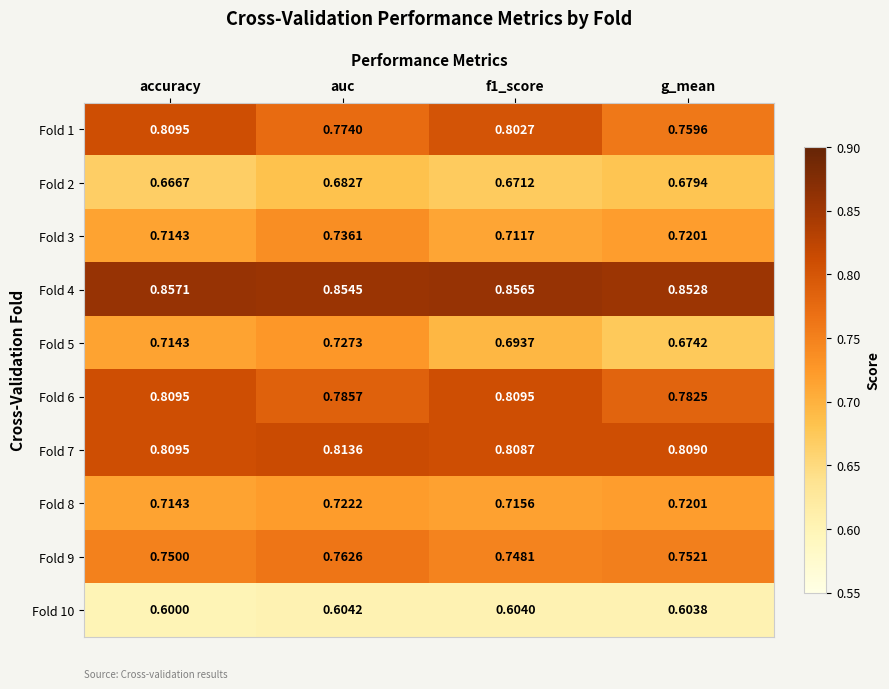

Is the value of Fold 2 at g_mean greater than the value of Fold 7 at f1_score?

No